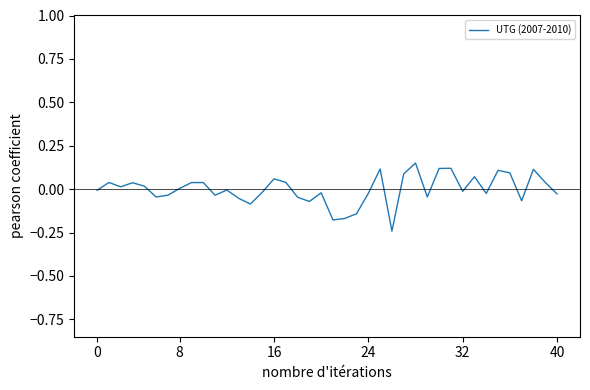

What is the difference between the maximum and minimum values?

0.4